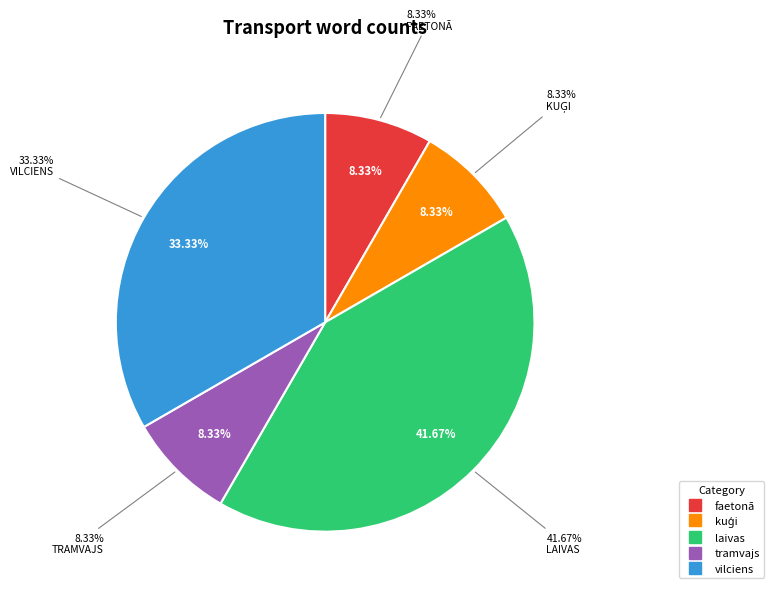

Rank the categories by value from lowest to highest.

faetonā, kuģi, tramvajs, vilciens, laivas